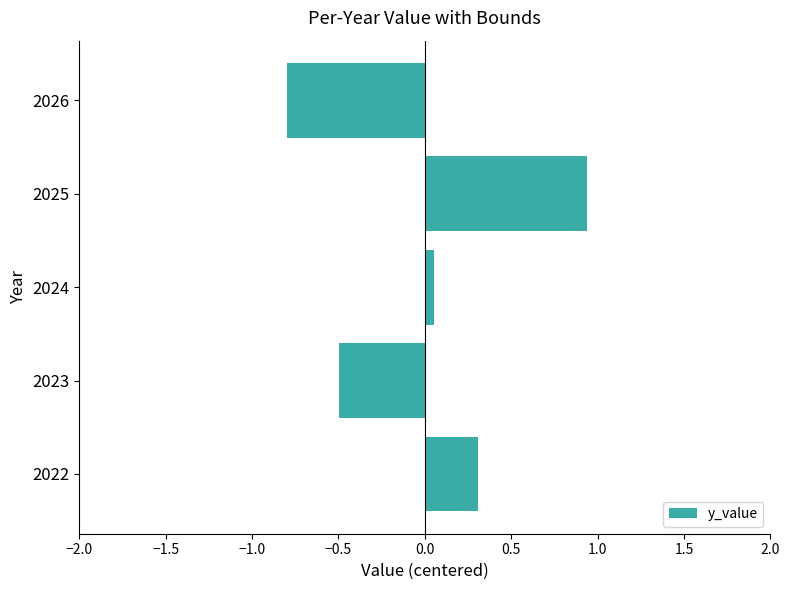

At which label is the value closest to 0?

2024